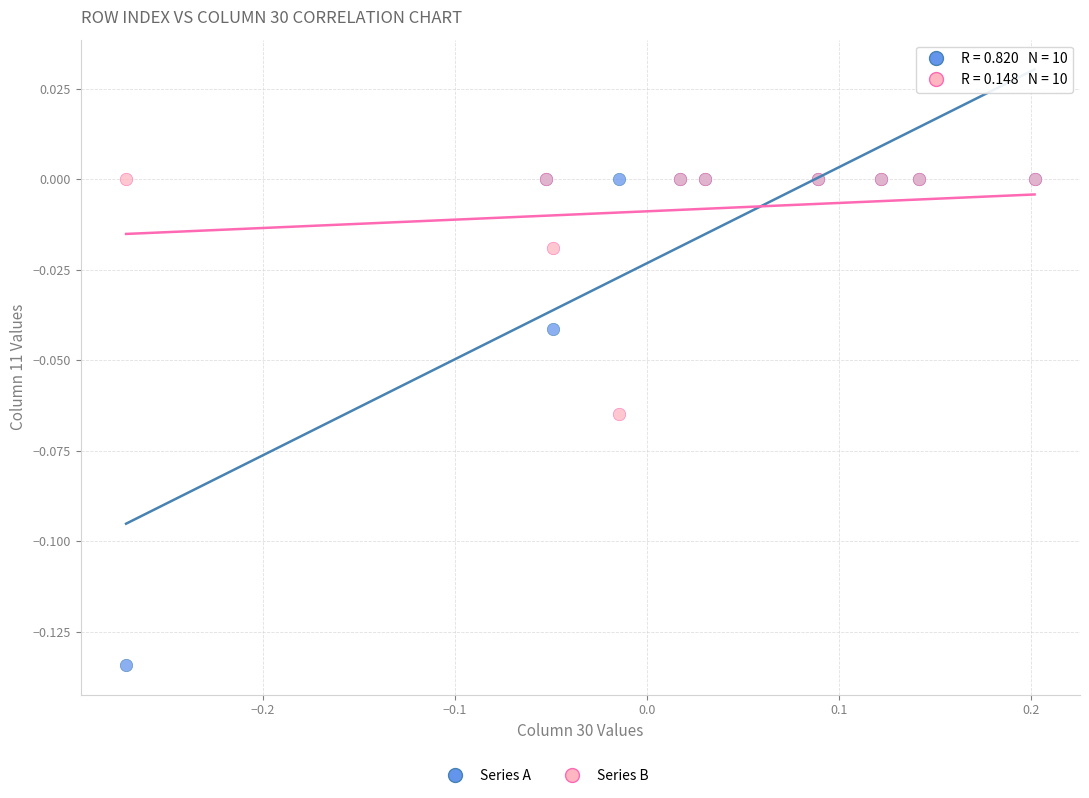

Which series has the widest spread of Y values?

Series A